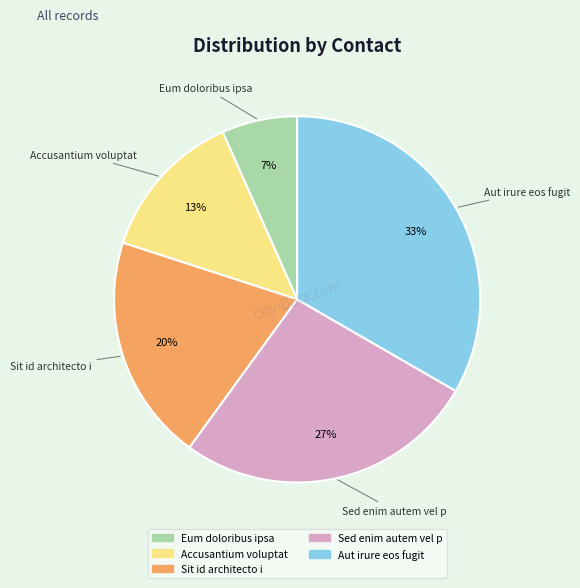

Approximately how many times larger is the value at Sit id architecto i compared to Aut irure eos fugit?

0.6